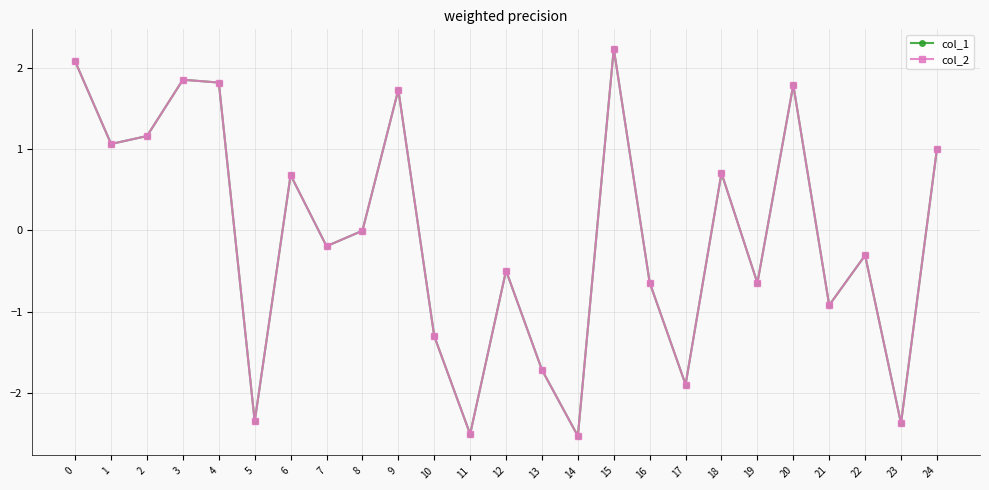

The col_2 series shows -2.4 at 23. True or false?

True